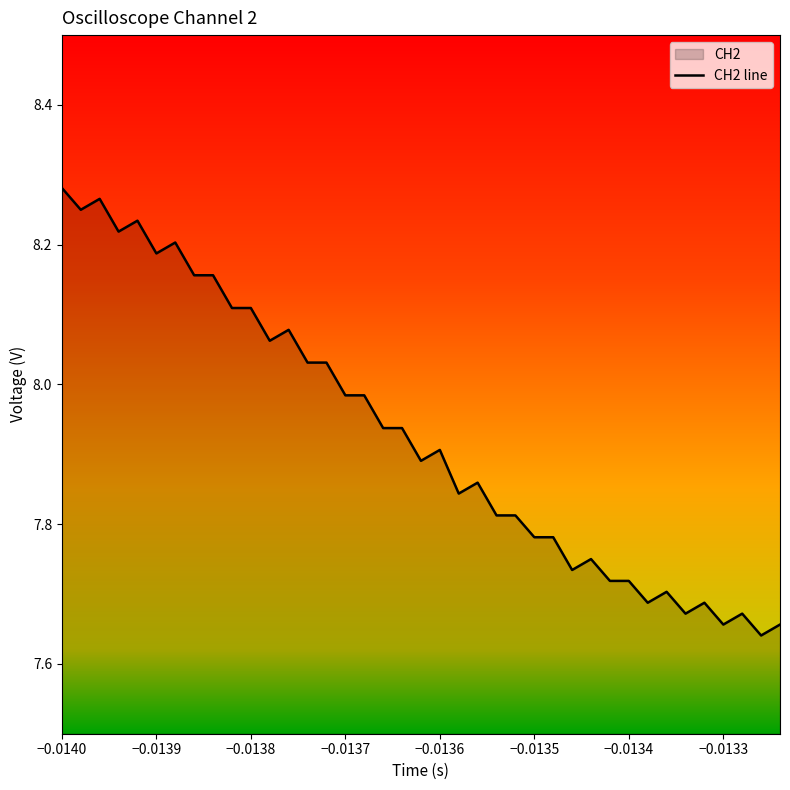

What is the value of the 12th point from the left?

8.1